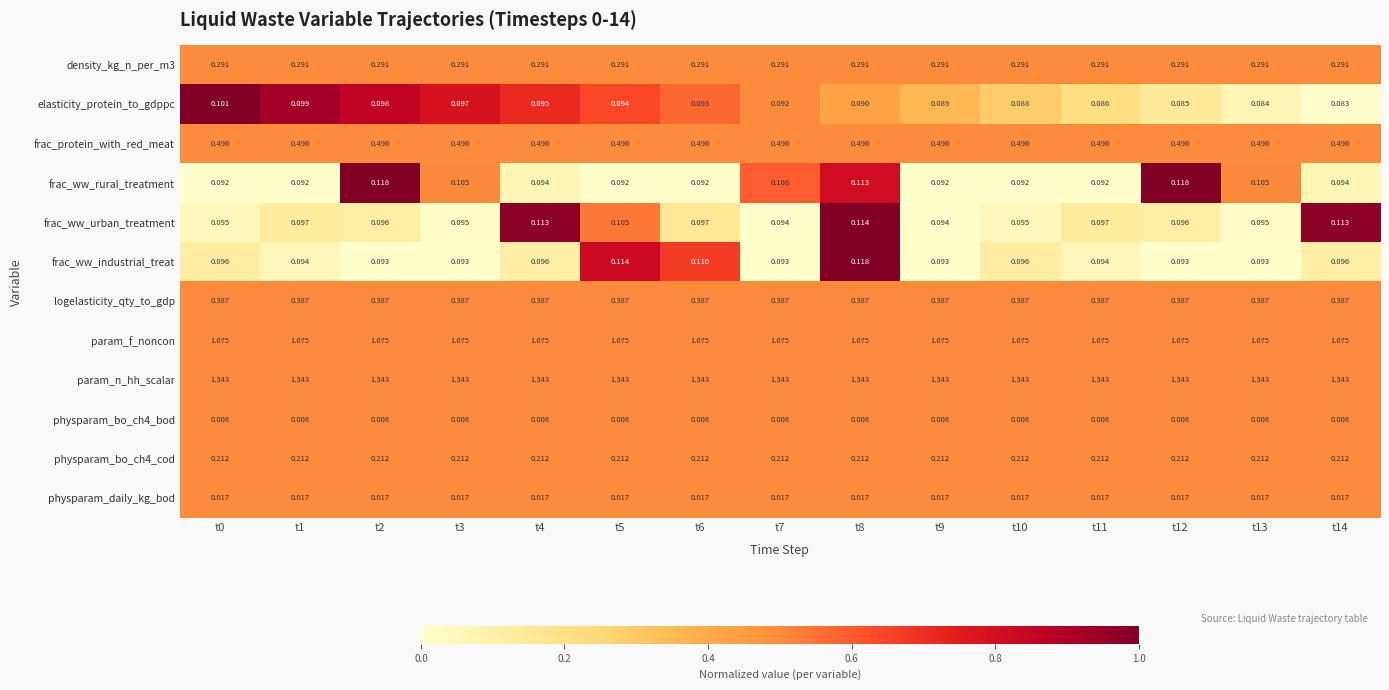

At how many categories does at least one series exceed 0?

15